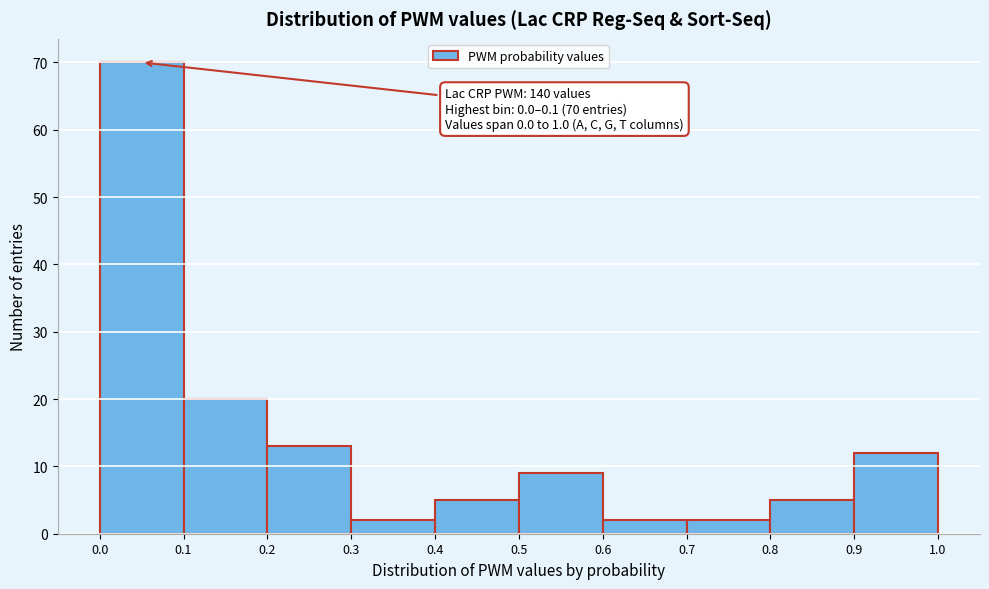

Over which range of the x-axis is the bar tallest?

0.0 to 0.1